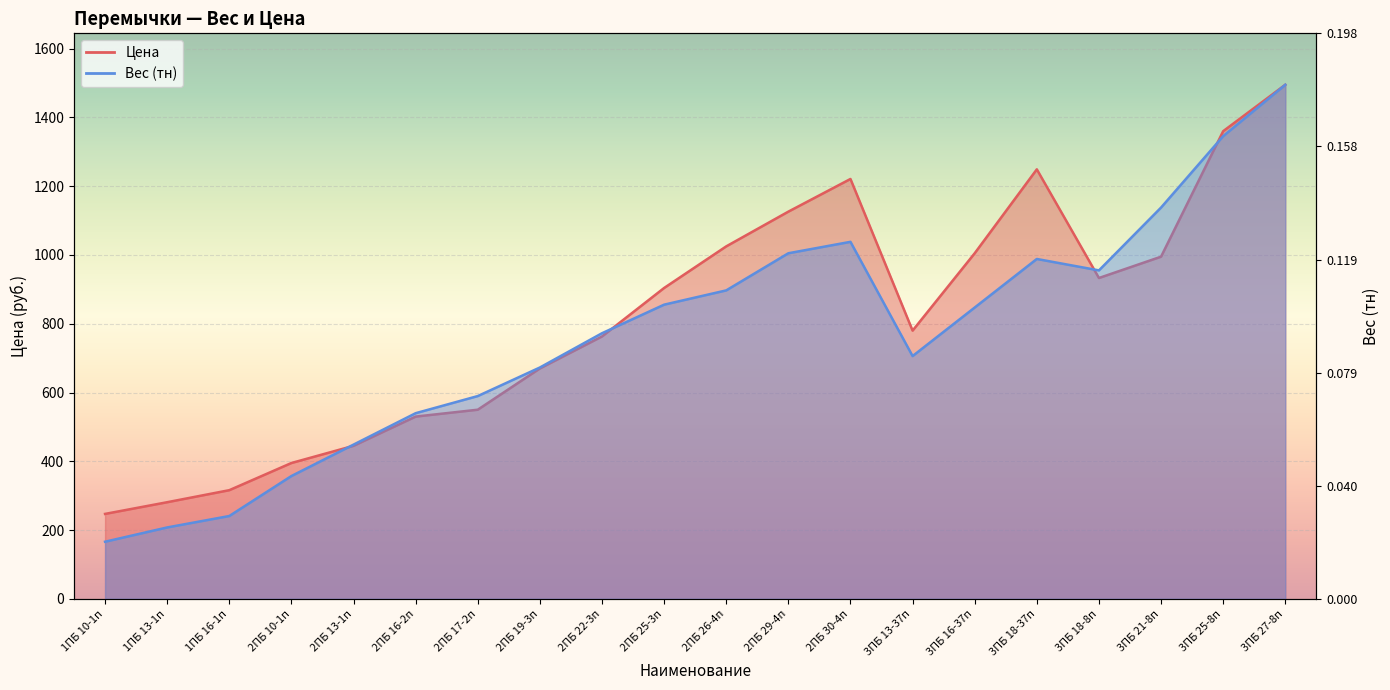

Where does the Цена series first go above 904?

2ПБ 26-4п